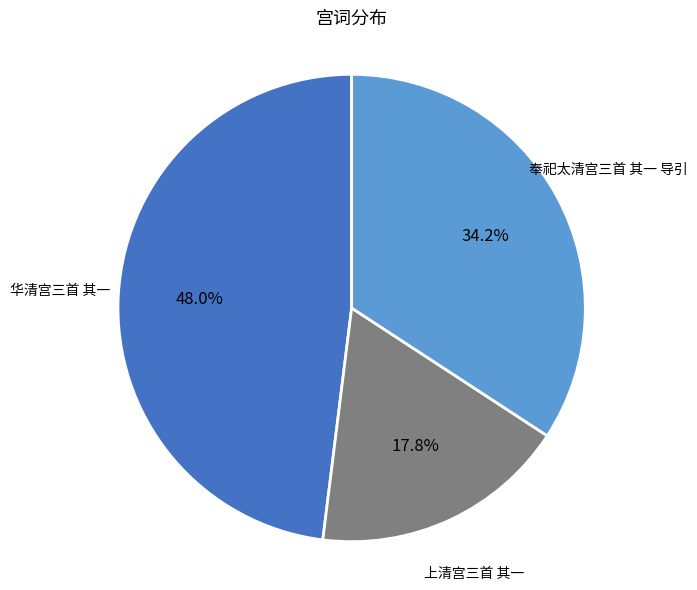

Is there a majority slice in this chart?

No